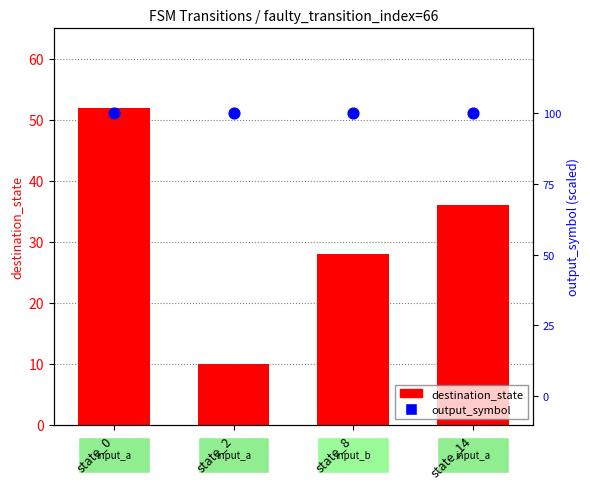

Which series reaches the maximum Y coordinate?

destination_state